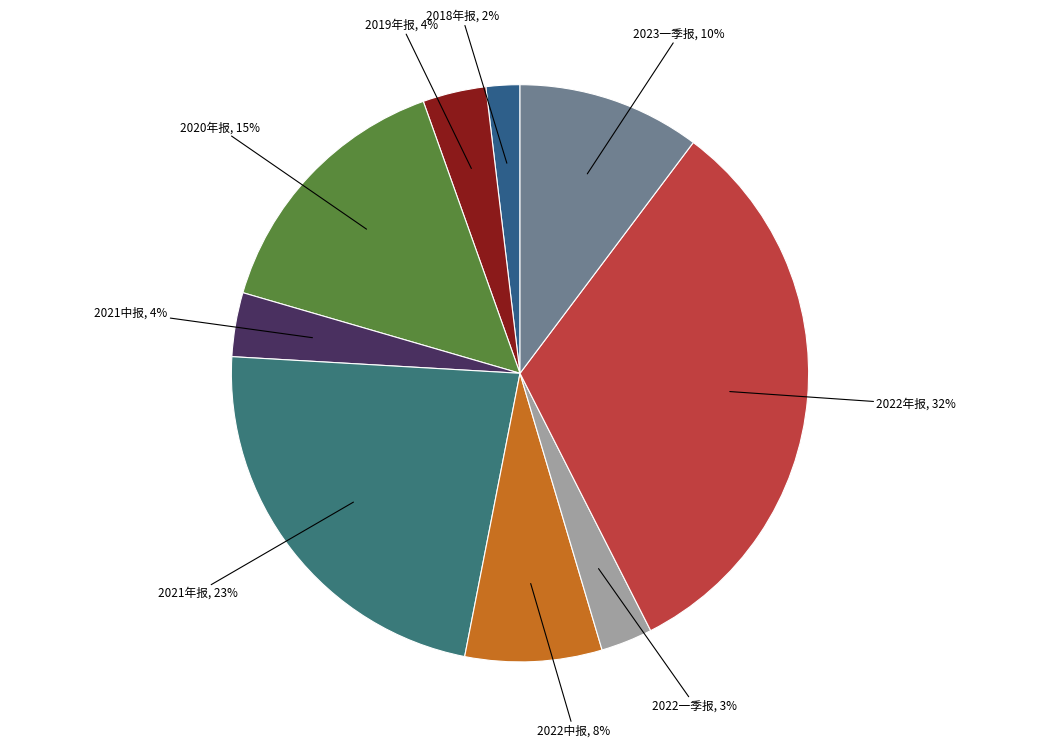

Is it true that 2022年报 is 44% of the pie?

False